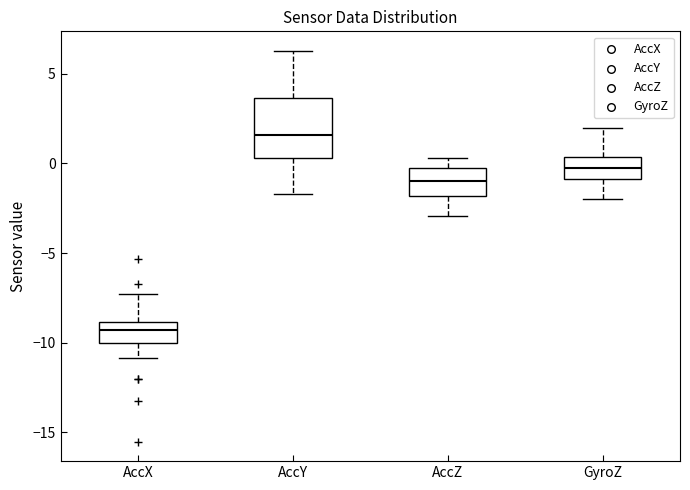

Reading left to right, transcribe this box plot: for each box, give where its median line is, the range the box spans, and where its two whiskers end, as read against the y-axis. The values are not printed on the chart, so give them approximately, as read against the axis.

AccX: median -9.5, box -10.0 to -9.0, whiskers -11.0 to -7.5
AccY: median 1.5, box 0.5 to 3.5, whiskers -1.5 to 6.5
AccZ: median -1.0, box -2.0 to -0.5, whiskers -3.0 to 0.5
GyroZ: median -0.5, box -1.0 to 0.5, whiskers -2.0 to 2.0